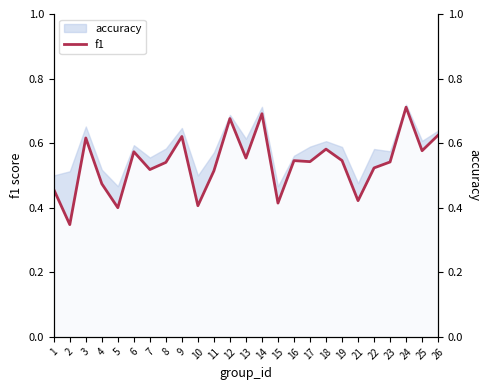

Which has a higher value, 22 or 17?

17